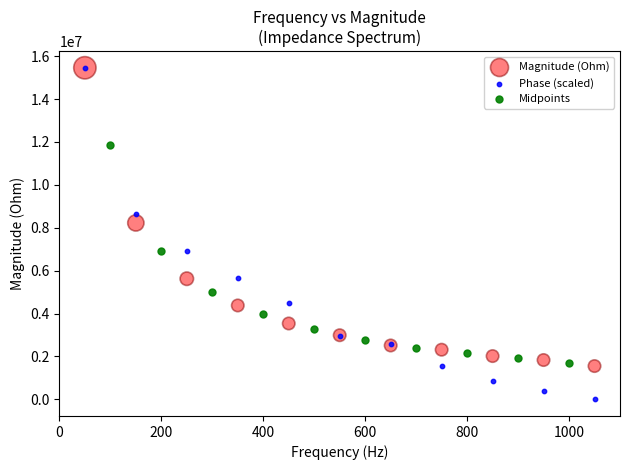

What are all the series names shown in the legend?

Magnitude (Ohm), Phase (scaled), Midpoints